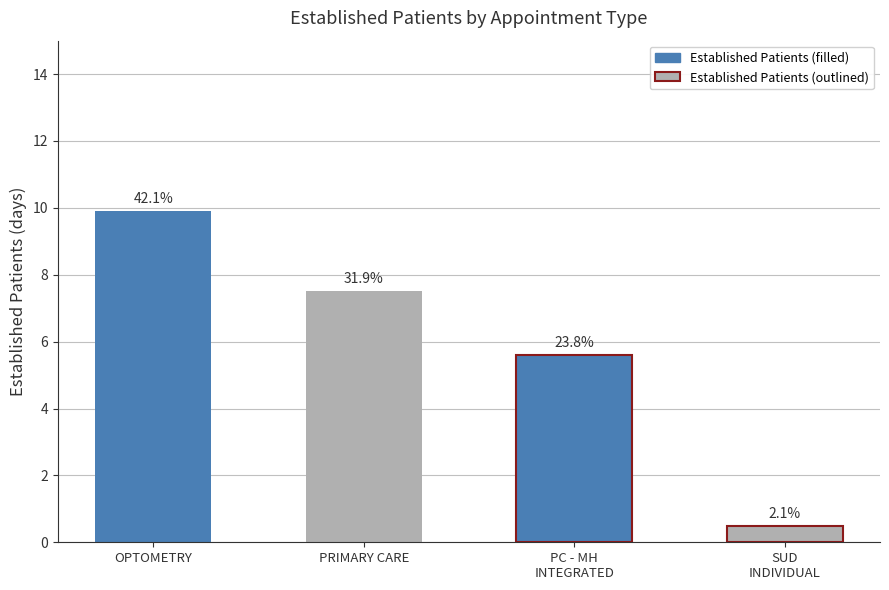

What is the ratio of the value at PRIMARY CARE - MENTAL HEALTH INTEGRATED to the value at OPTOMETRY?

0.6